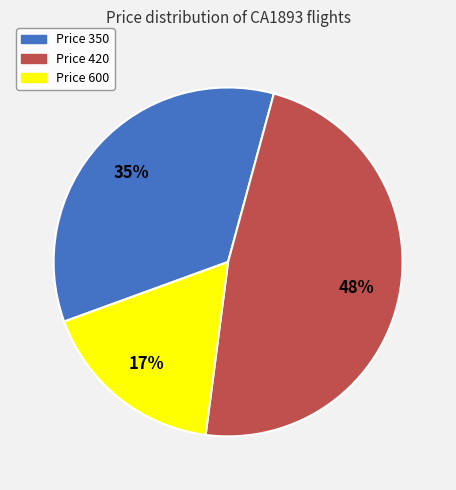

Is there any slice that represents more than half of the pie?

No